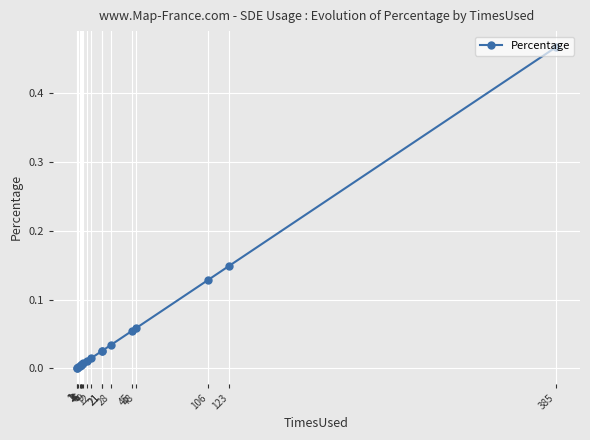

Does the chart display data point markers on the line(s)?

Yes